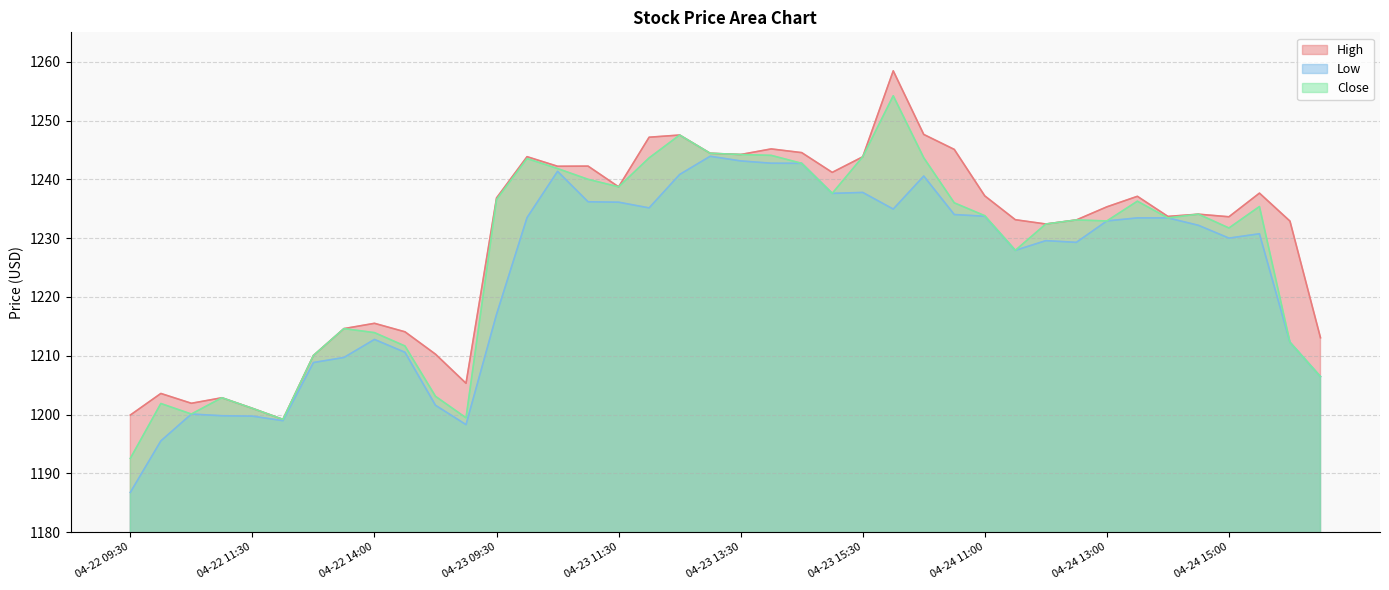

Reading right to left, list all the values displayed in this chart.

High: 1213.1	1232.9	1237.7	1233.6	1234.1	1233.7	1237.1	1235.3	1233.1	1232.4	1233.1	1237.2	1245.1	1247.6	1258.4	1243.8	1241.2	1244.5	1245.2	1244.2	1244.4	1247.5	1247.2	1238.7	1242.2	1242.2	1243.8	1236.8	1205.3	1210.3	1214.1	1215.5	1214.6	1210.0	1199.2	1201.1	1202.8	1201.9	1203.6	1199.9
Low: 1206.4	1212.3	1230.7	1230.0	1232.2	1233.4	1233.4	1232.9	1229.3	1229.6	1227.9	1233.7	1234.0	1240.6	1234.9	1237.8	1237.6	1242.7	1242.7	1243.1	1243.9	1240.8	1235.1	1236.1	1236.2	1241.4	1233.5	1217.0	1198.3	1201.6	1210.6	1212.8	1209.7	1208.8	1198.9	1199.7	1199.8	1200.1	1195.5	1186.8
Close: 1206.4	1212.3	1235.4	1231.7	1234.1	1233.4	1236.3	1232.9	1233.1	1232.4	1227.9	1233.8	1236.0	1243.7	1254.2	1243.8	1237.6	1242.7	1244.1	1244.2	1244.4	1247.5	1243.6	1238.7	1240.0	1241.8	1243.5	1236.6	1199.4	1203.1	1211.7	1213.9	1214.6	1210.0	1199.2	1201.1	1202.8	1200.1	1201.9	1192.5